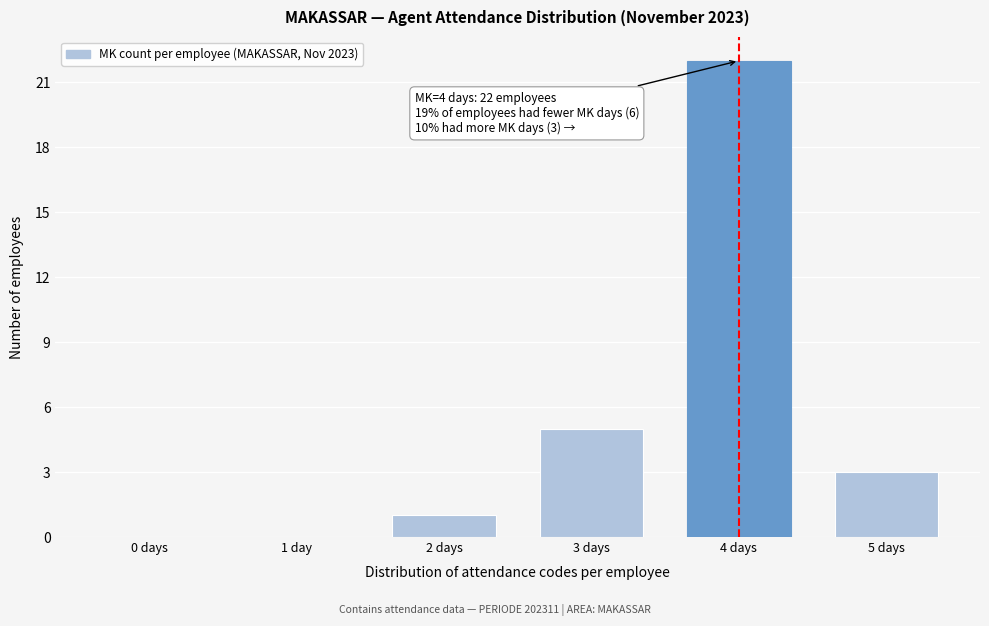

Reading left to right, what are all the values shown in this chart?

0 days=0	1 day=0	2 days=1	3 days=5	4 days=22	5 days=3